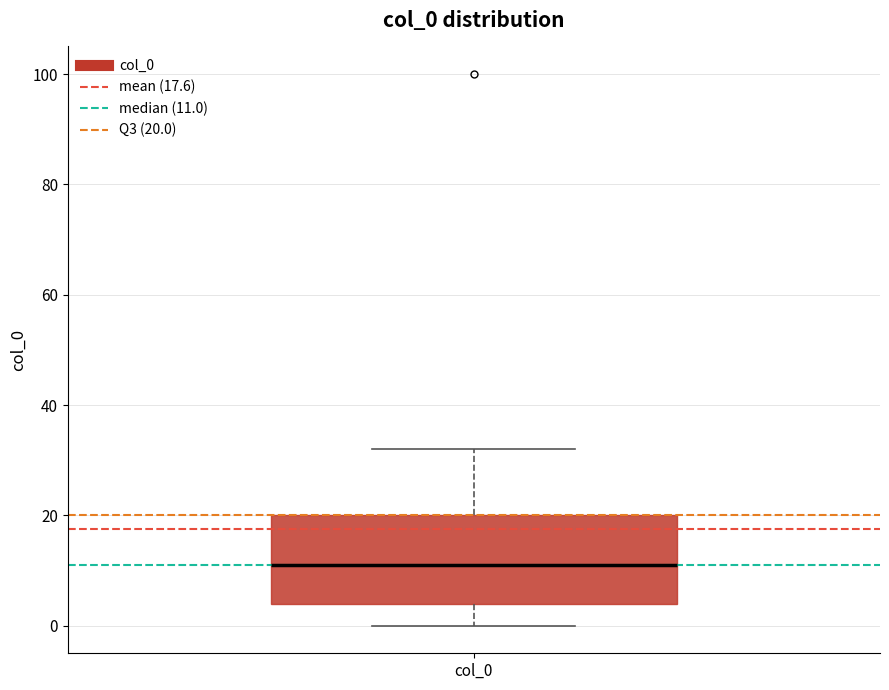

Transcribe this box plot: give where the median line is, the range the box spans, and where the two whiskers end, as read against the y-axis. The values are not printed on the chart, so give them approximately, as read against the axis.

median 12, box 4 to 20, whiskers 0 to 32